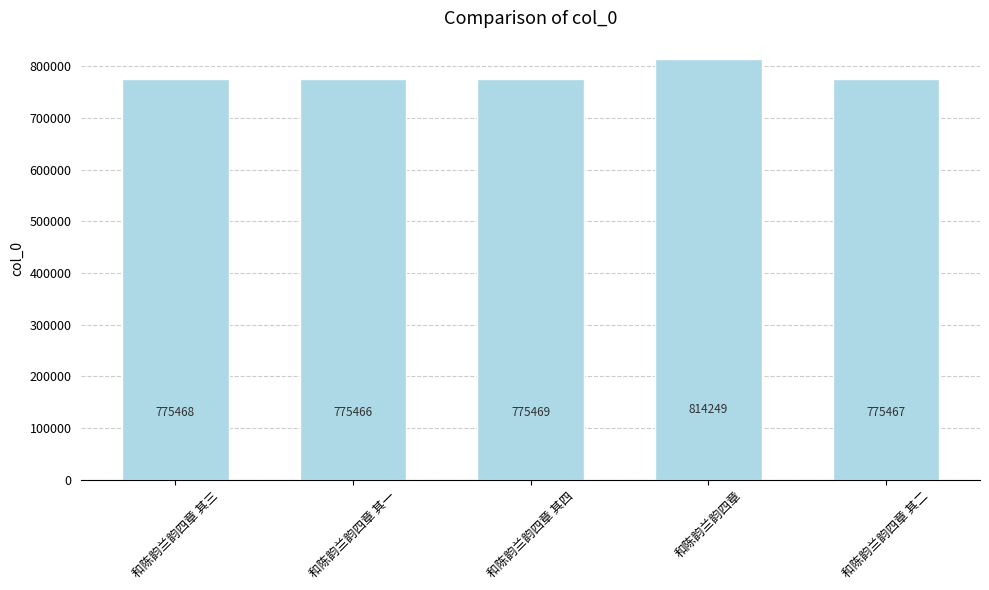

True or false: the data shows 245105 at 和陈韵兰韵四章 其二.

False